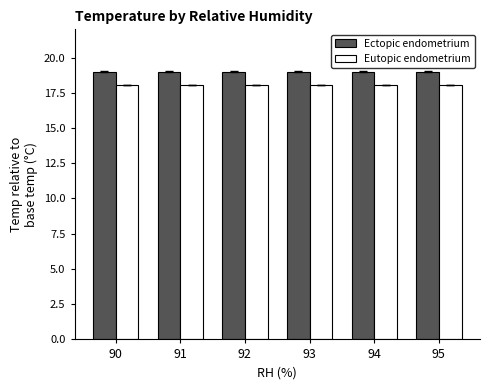

How many groups of bars are there?

6